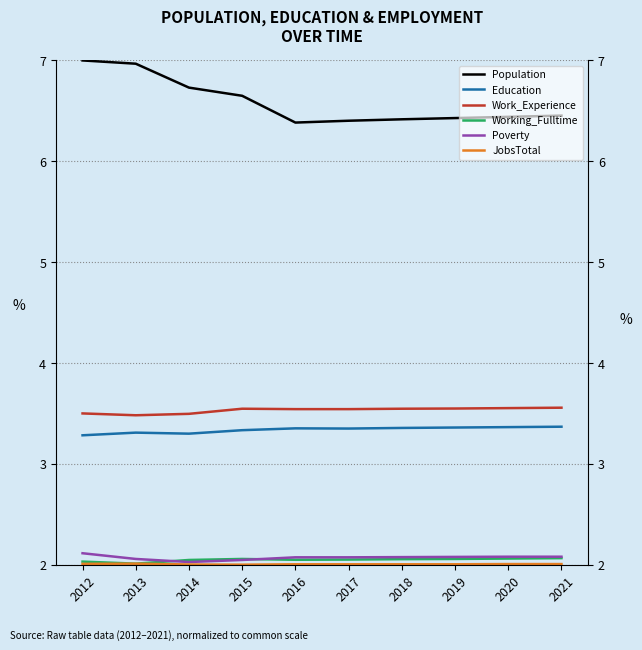

At which label does Education reach its peak?

2021